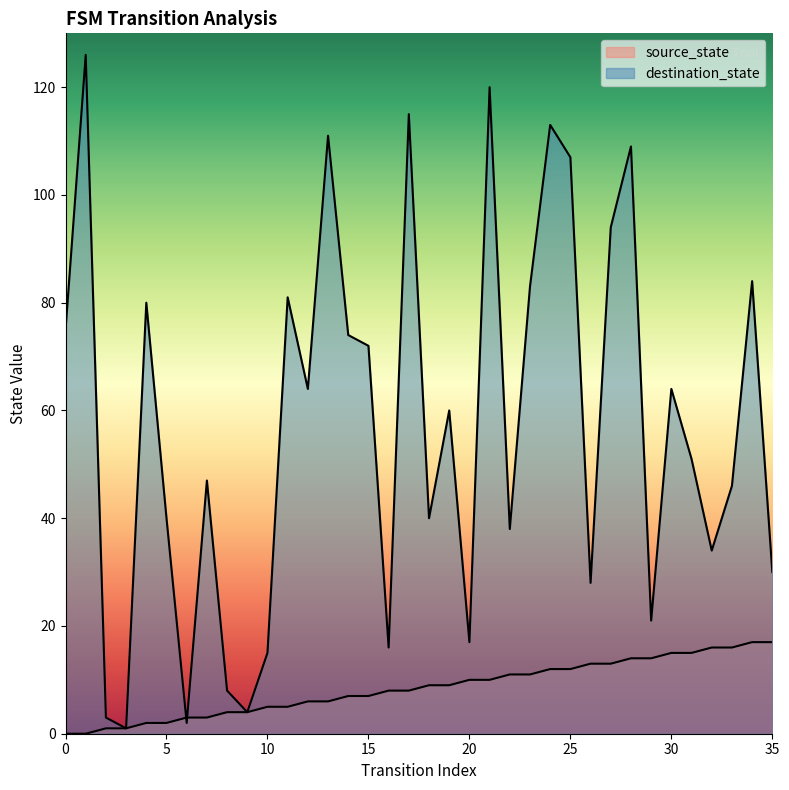

Where is the first local maximum for destination_state?

1